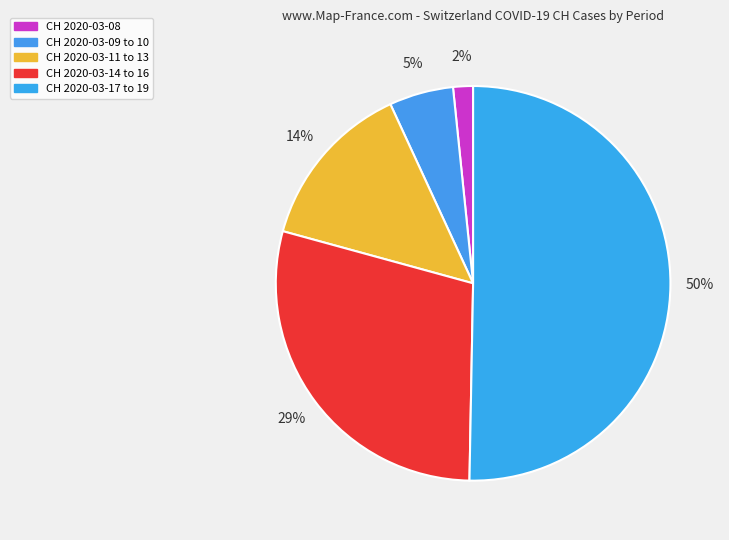

How many segments does this pie chart have?

5